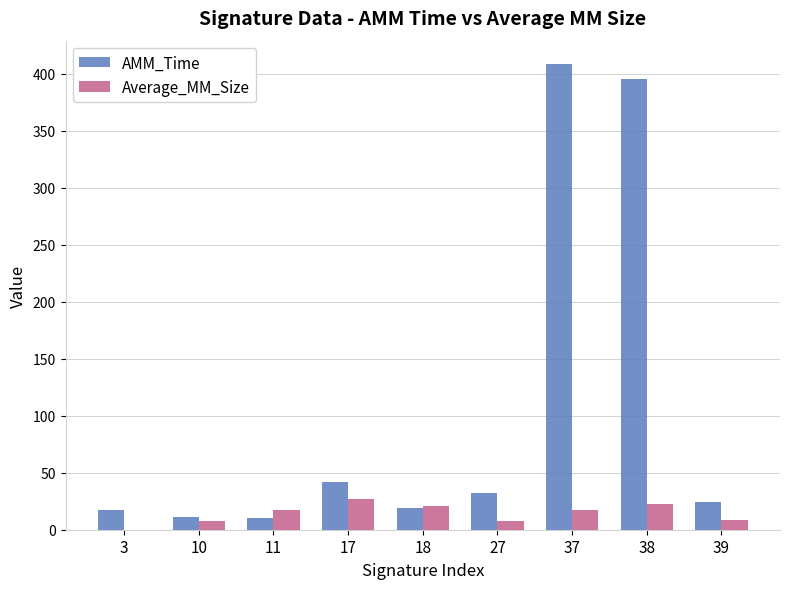

Count the number of data series in this chart.

2